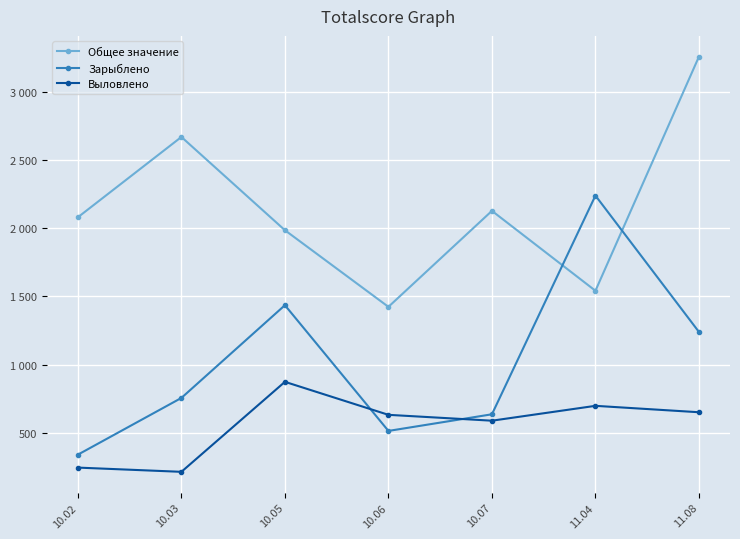

Which series changed the most between 10.06 and 11.04?

Зарыблено